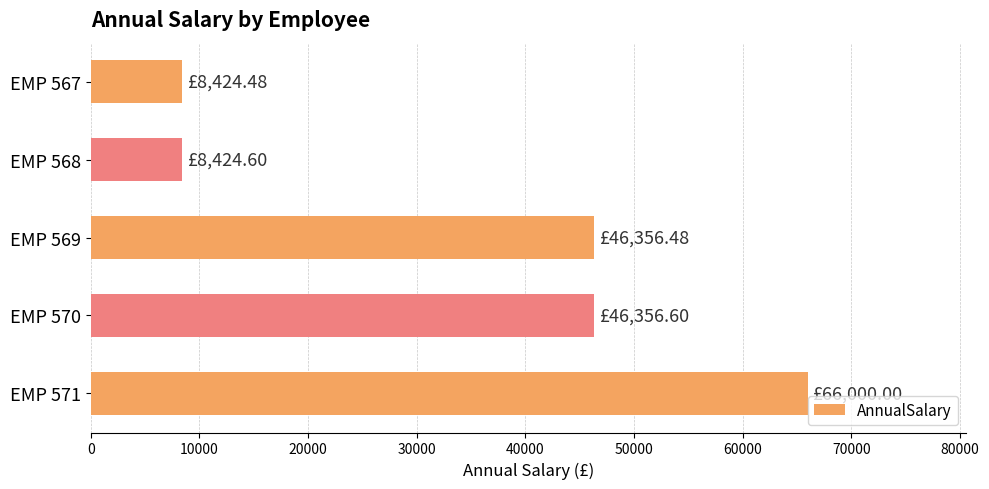

What is the minimum value shown in the chart?

8424.5